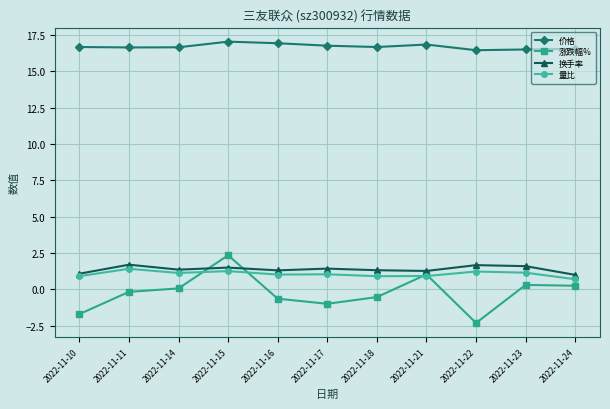

The 换手率 series shows 1.3 at 2022-11-18. True or false?

True